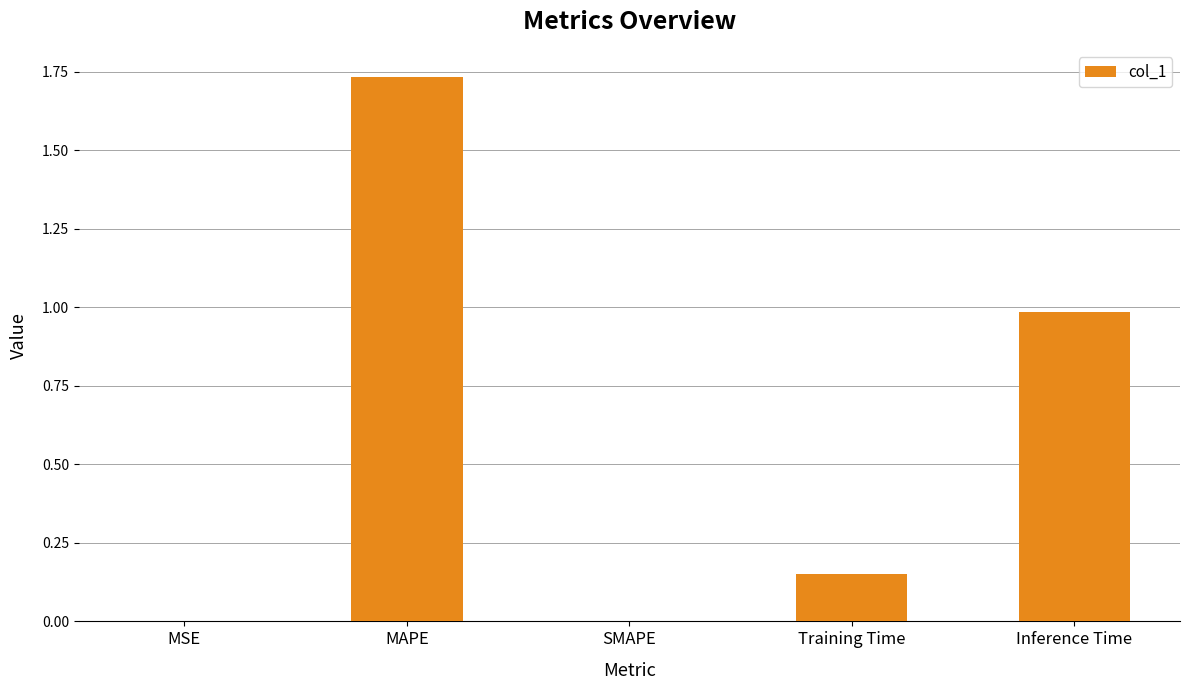

Which category has the highest value across all series?

MAPE